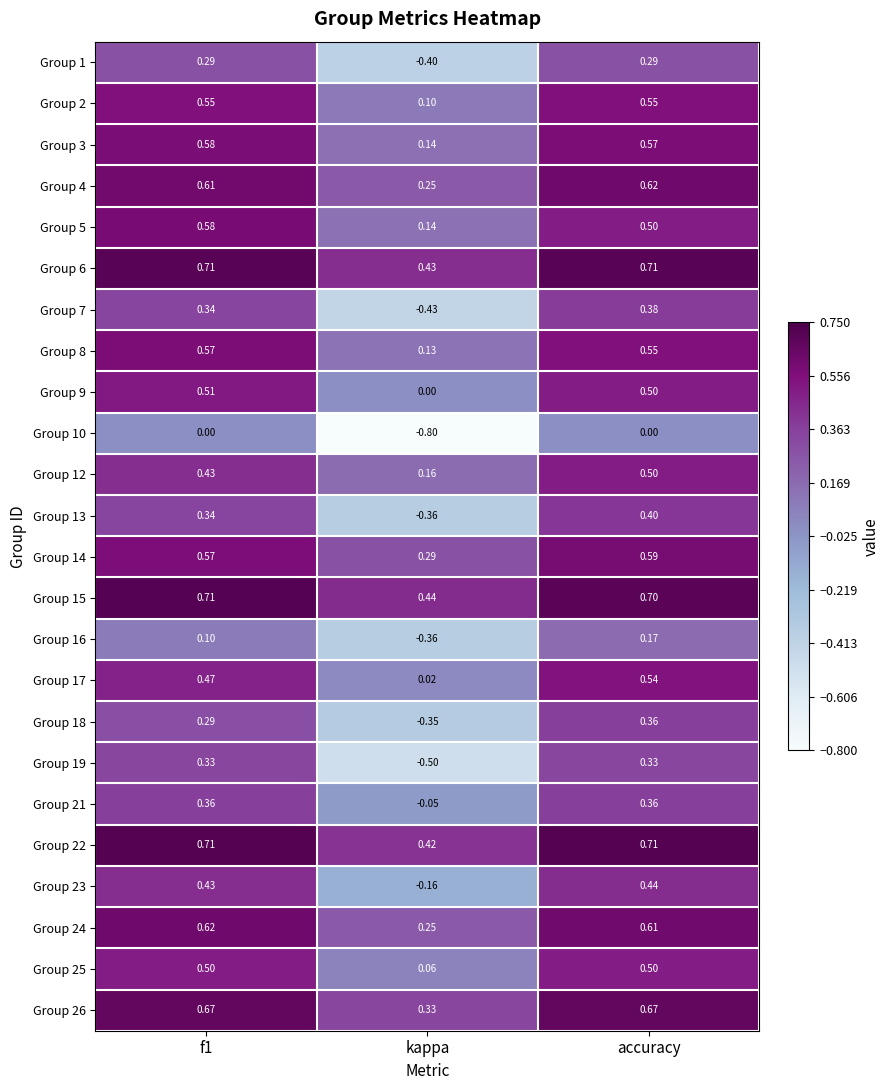

Which category has the highest value in the Group 14 series?

accuracy